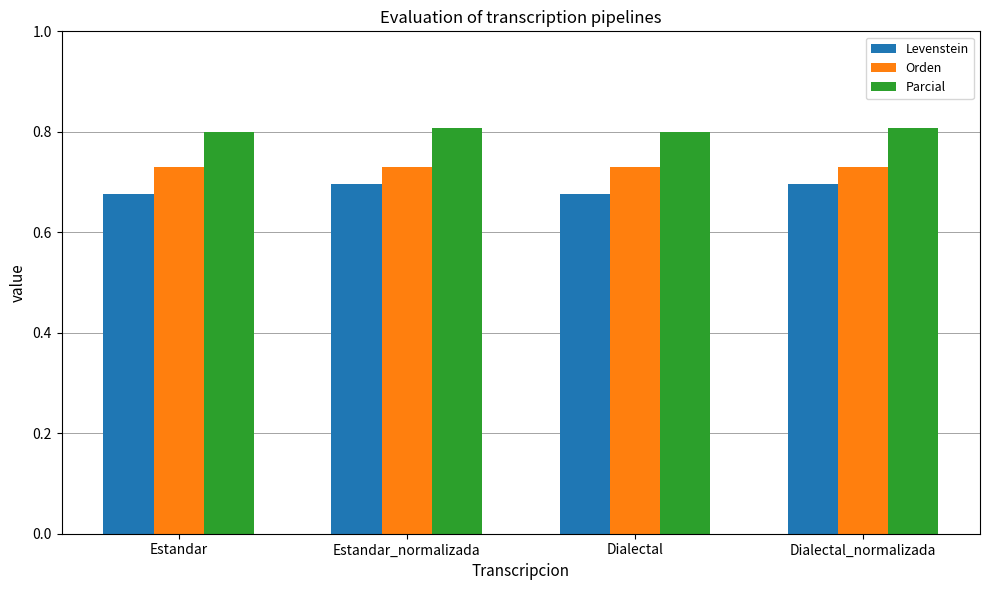

True or false: Orden has a value of 0.4 at Dialectal.

False